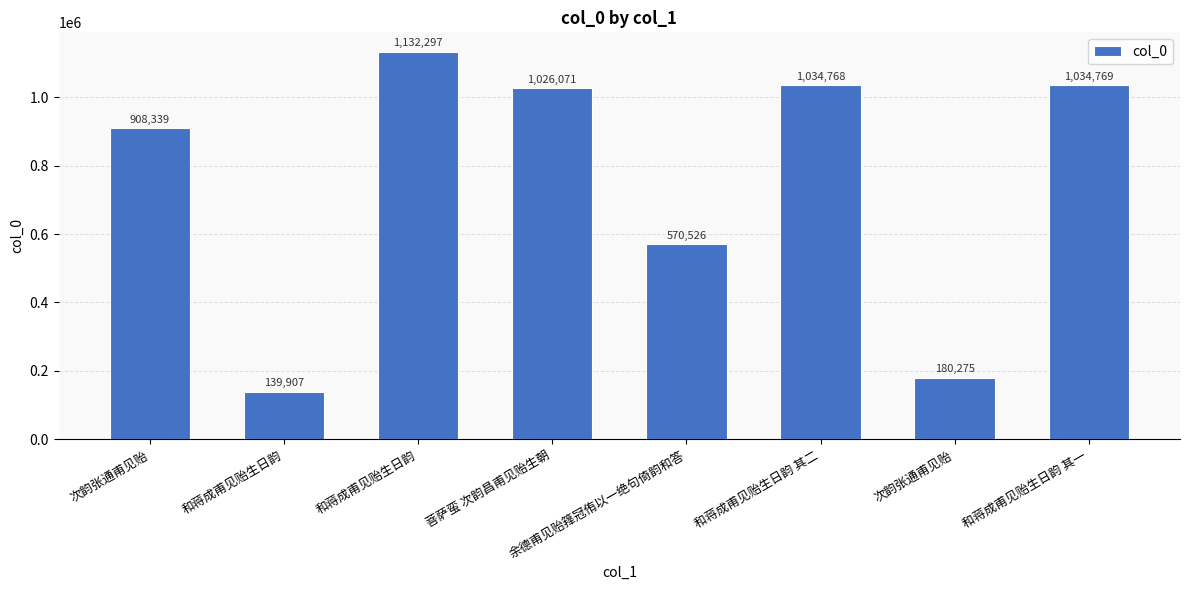

The chart shows a value of 1684296 at 和蒋成甫见贻生日韵 其一. True or false?

False